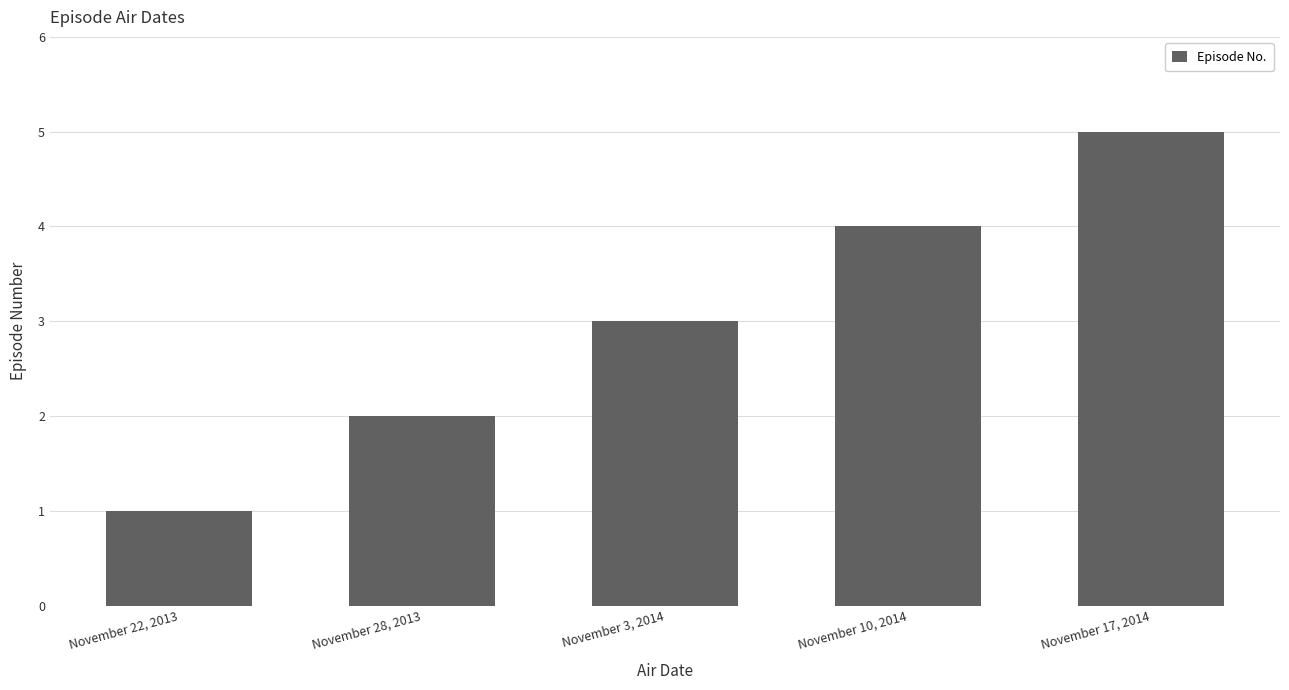

What is the average value?

3